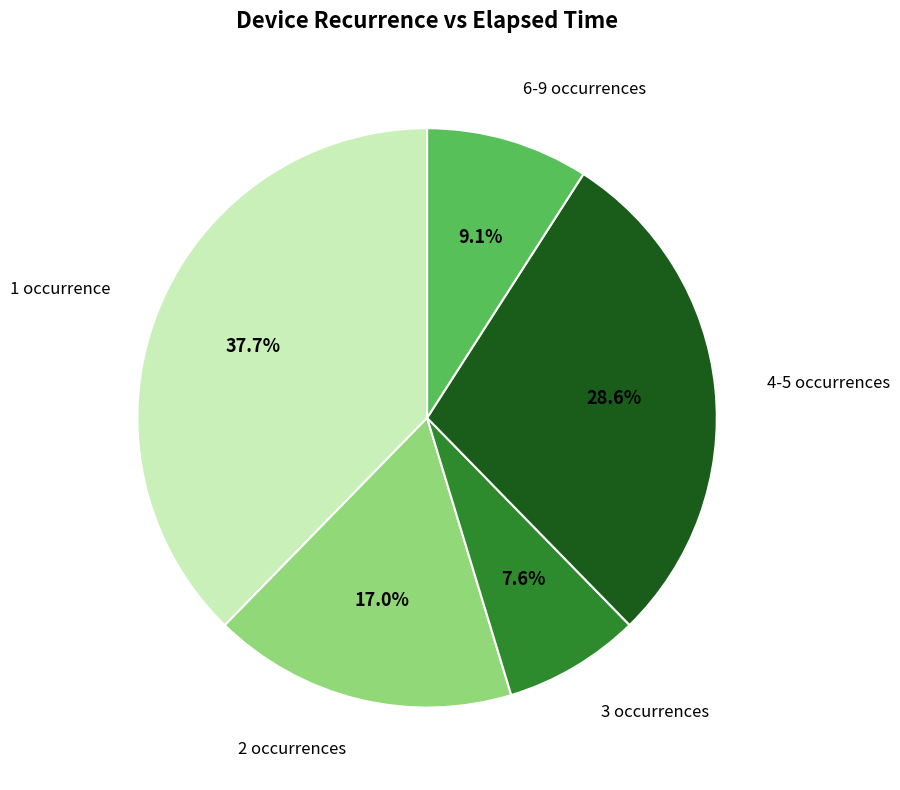

Is there a majority slice in this chart?

No